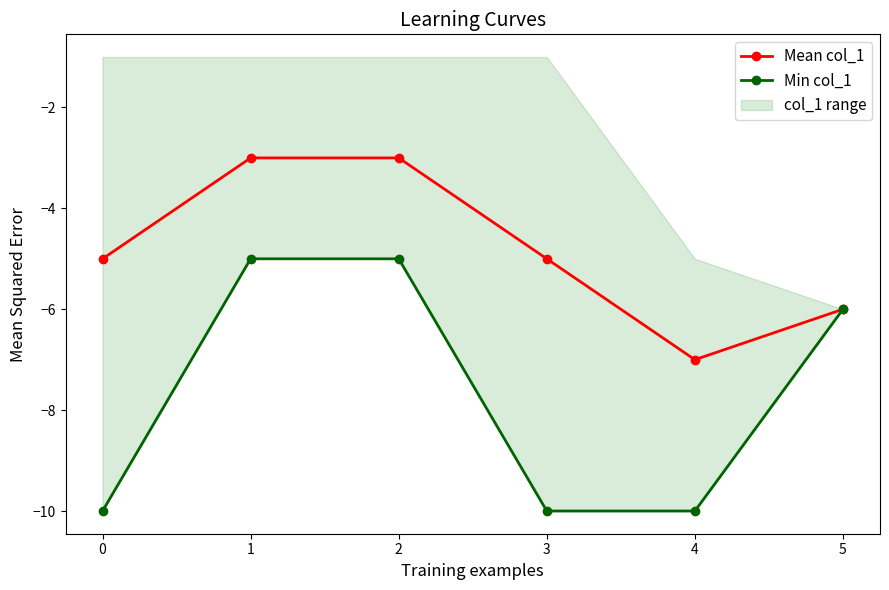

Is it true that Mean col_1 equals -11 at 3?

False